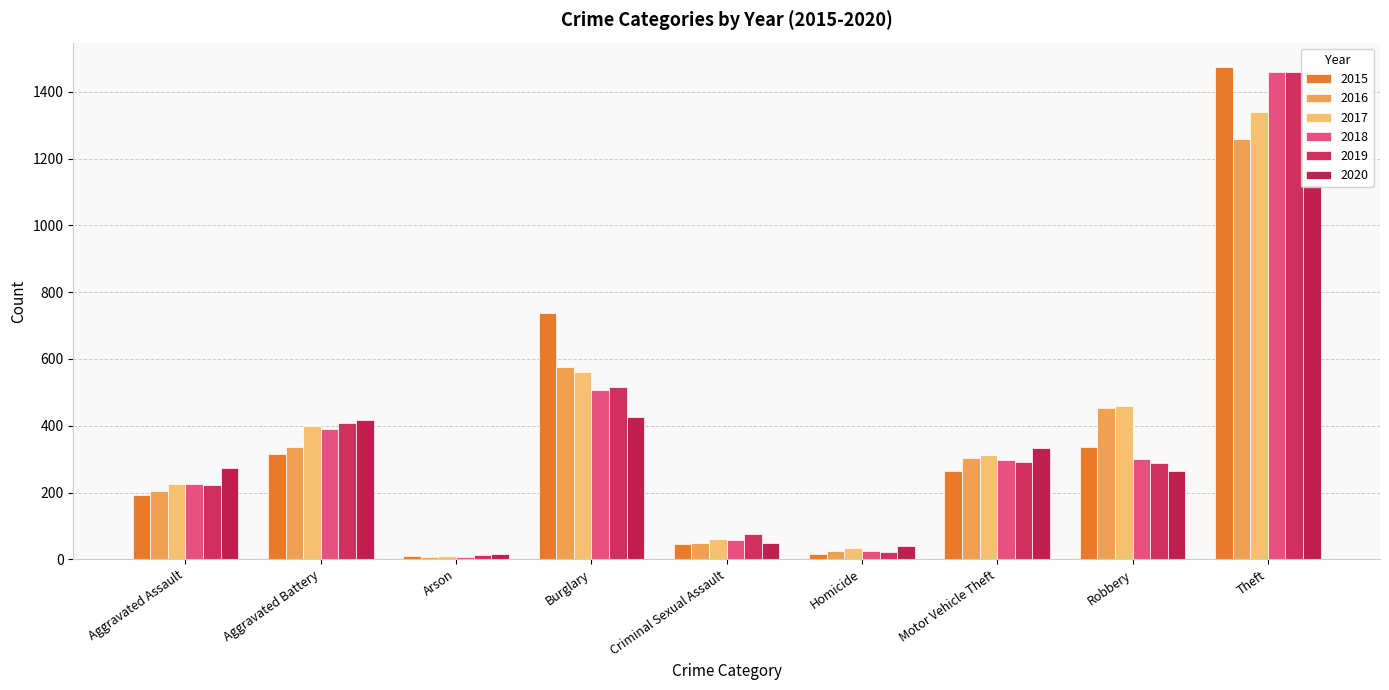

Rank the series by their maximum value, from highest to lowest.

2015, 2018, 2019, 2017, 2016, 2020